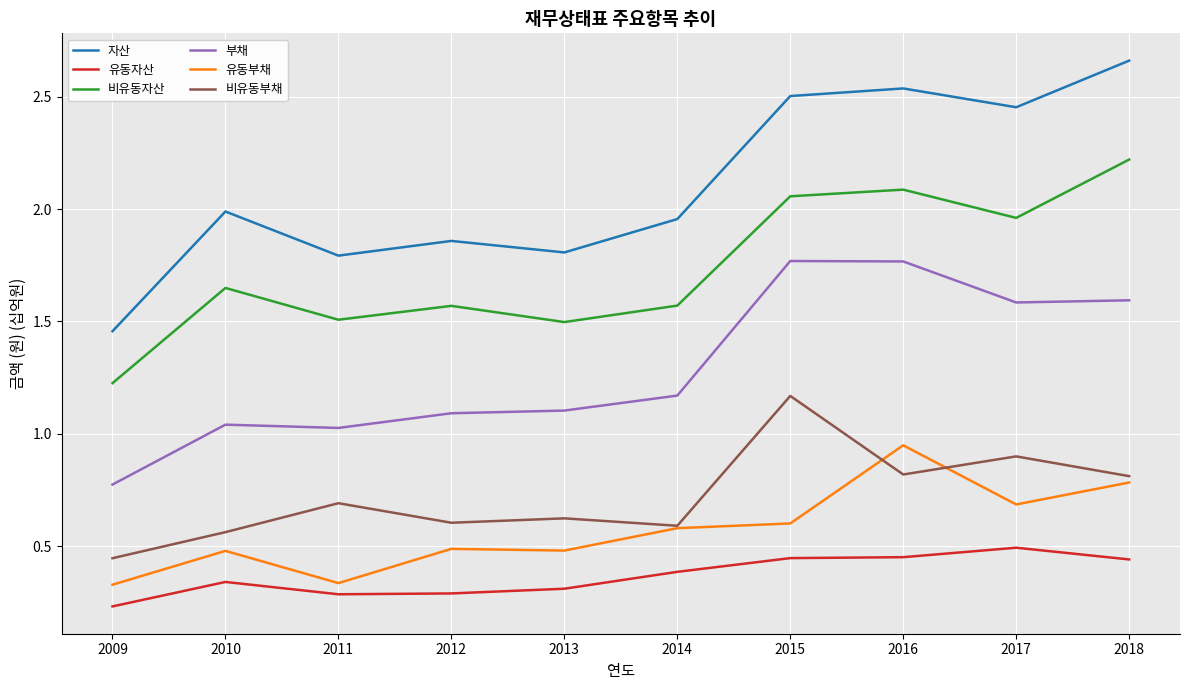

True or false: 자산 and 유동부채 cross at least once.

False